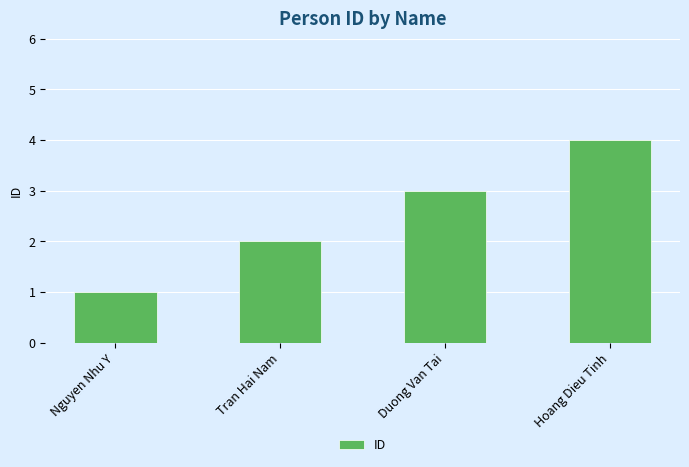

Is it true that the value at Nguyen Nhu Y is 1?

True